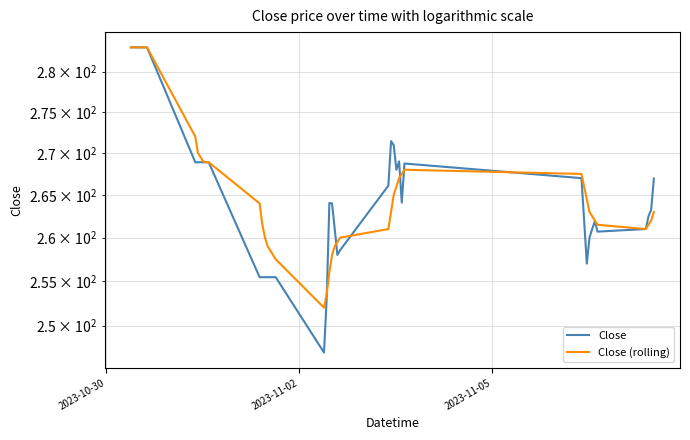

Where does the Close series first go above 263?

2023-10-30